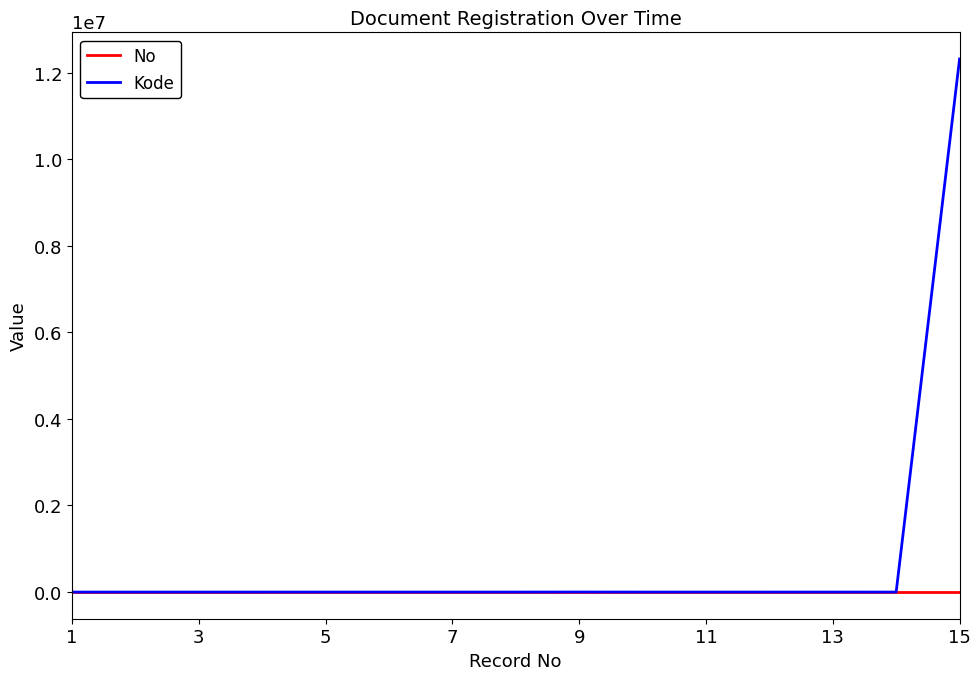

Which series has the widest spread of values?

Kode